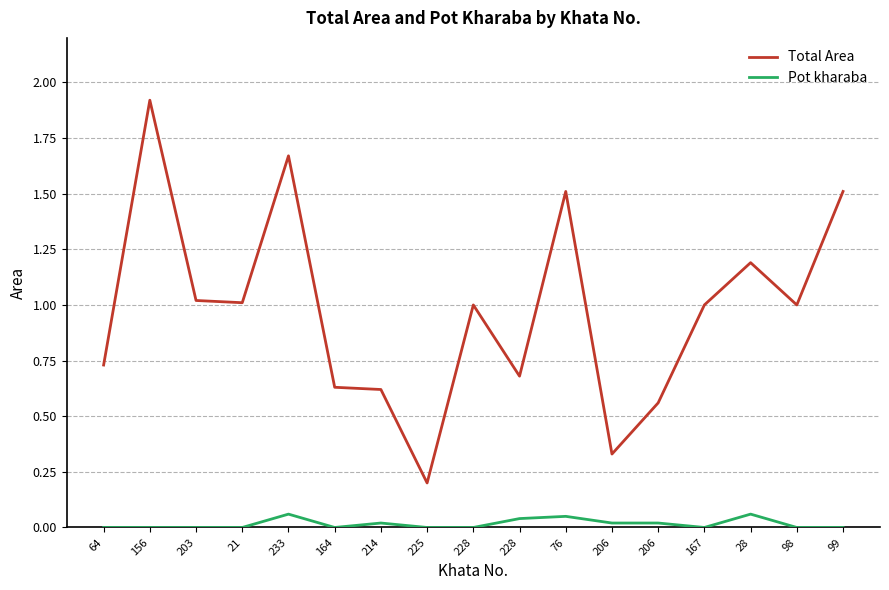

What is the spread (max minus min) of values at 228?

1.0